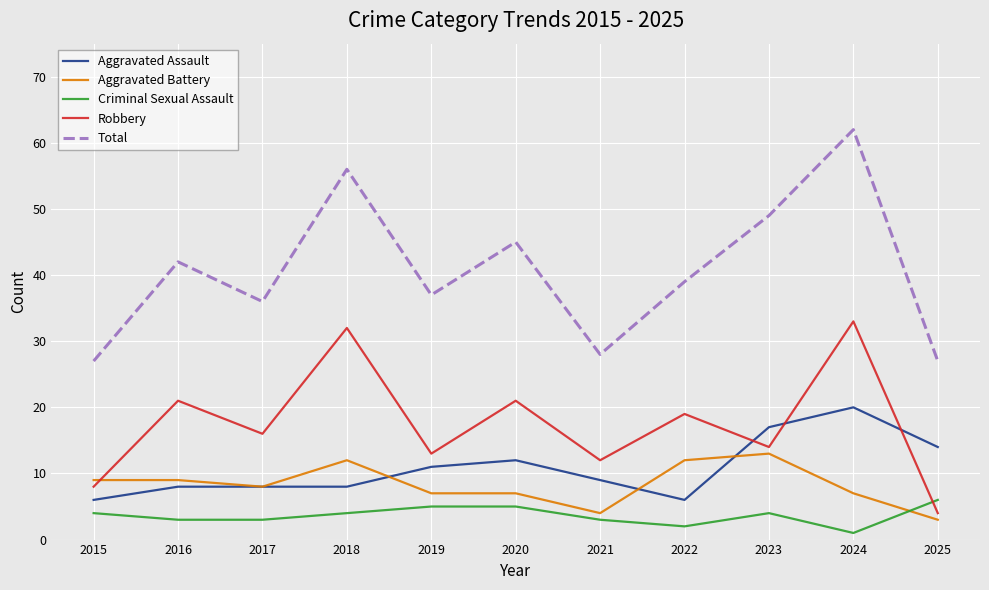

Count the number of categories in the chart.

11